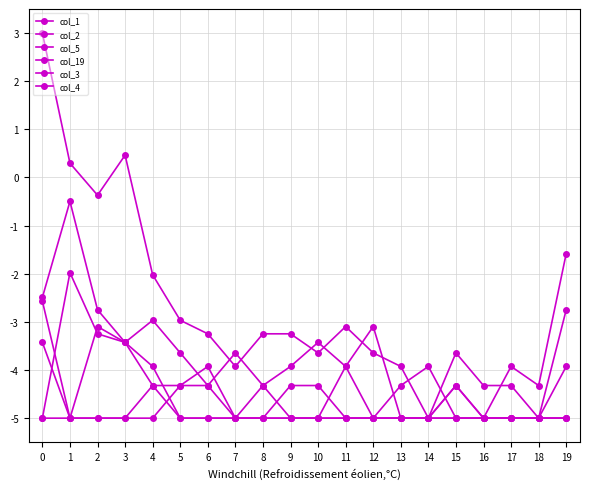

How many positive values does the col_1 series have?

3